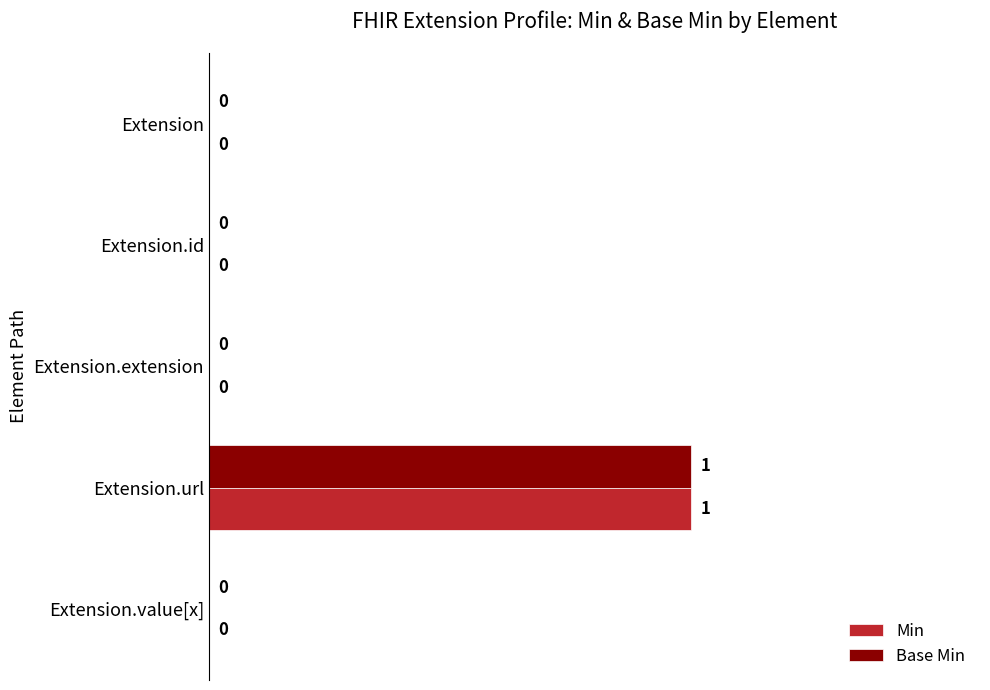

Which category has the highest value in the Min series?

Extension.url